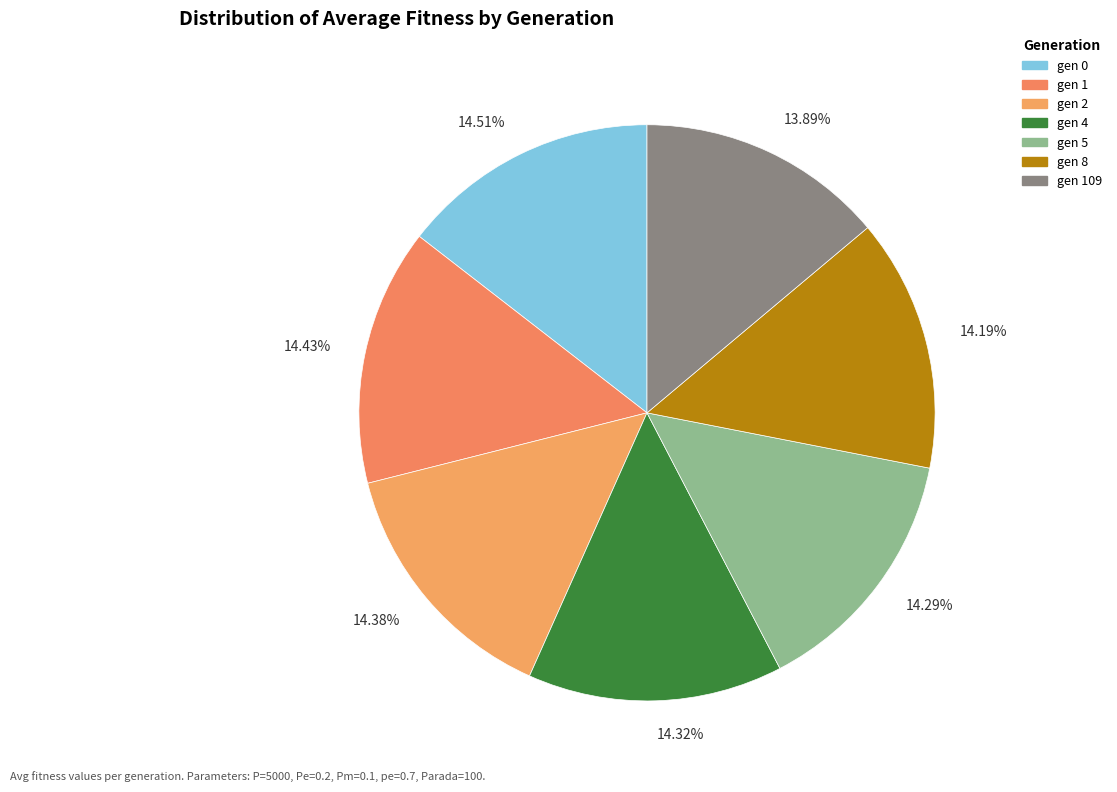

Combined, do 14.43% and 14.19% account for over 50%?

No